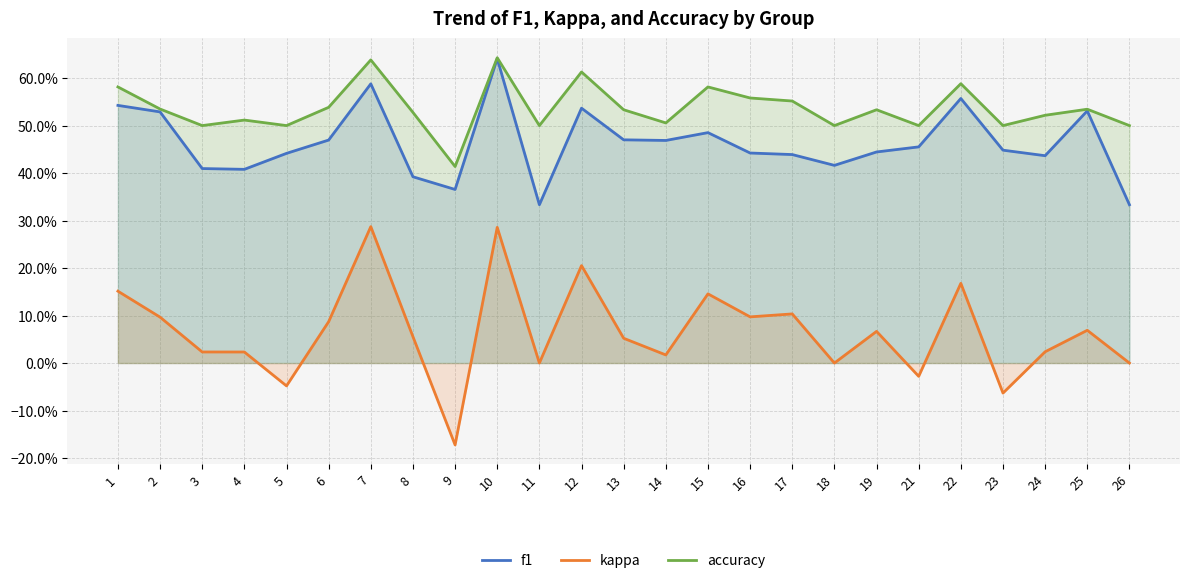

List the labels in order of f1 value, smallest first.

11, 26, 9, 8, 4, 3, 18, 24, 17, 5, 16, 19, 23, 21, 14, 6, 13, 15, 2, 25, 12, 1, 22, 7, 10